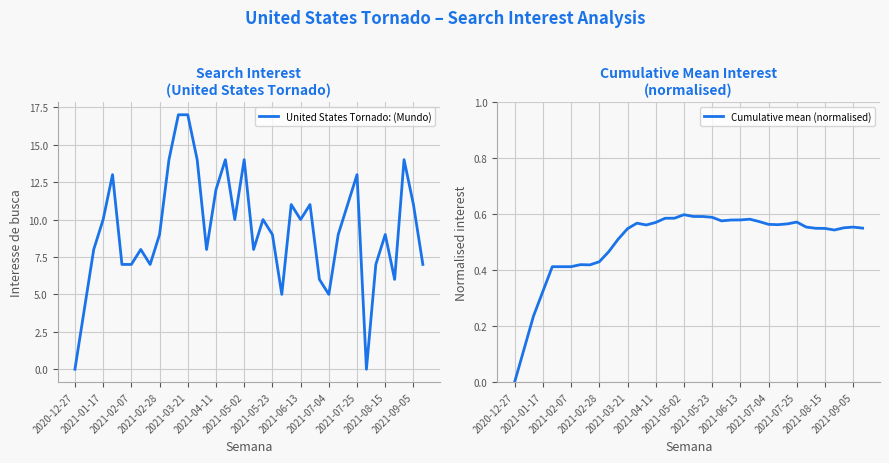

At which label does United States Tornado: (Mundo) reach its minimum?

2020-12-27